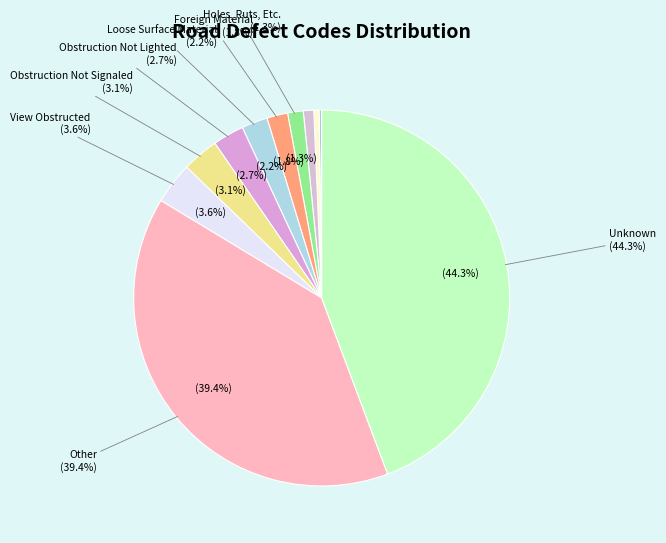

What is the total percentage of No Defects and Not Applicable?

0.4%